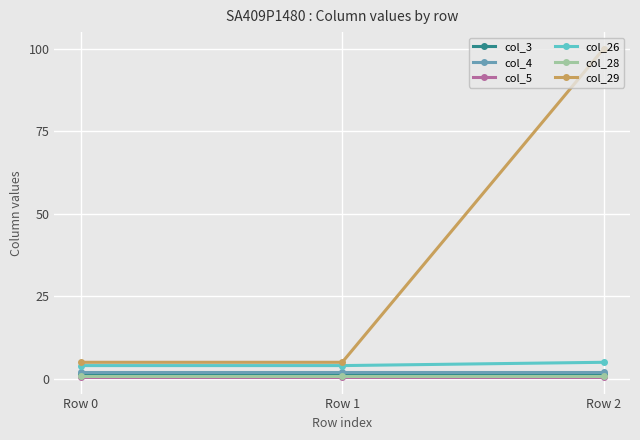

At which category is the sum across all series the highest?

Row 2